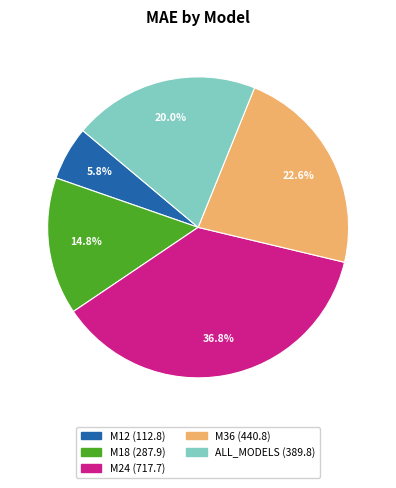

To the nearest percent, what percentage of the pie is M36?

23%